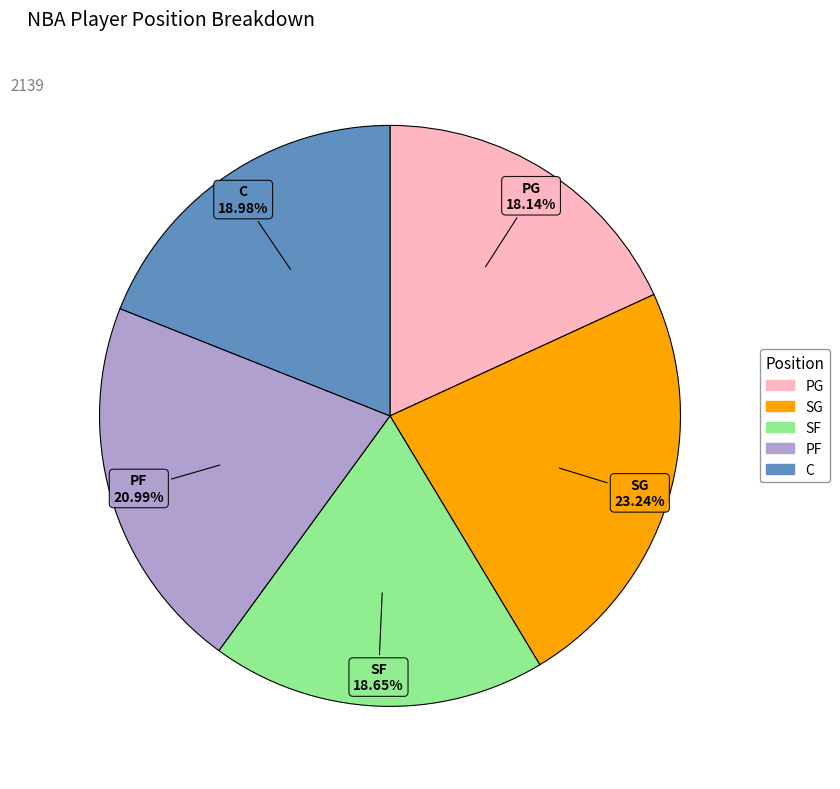

To the nearest percent, what is the average slice percentage?

20%